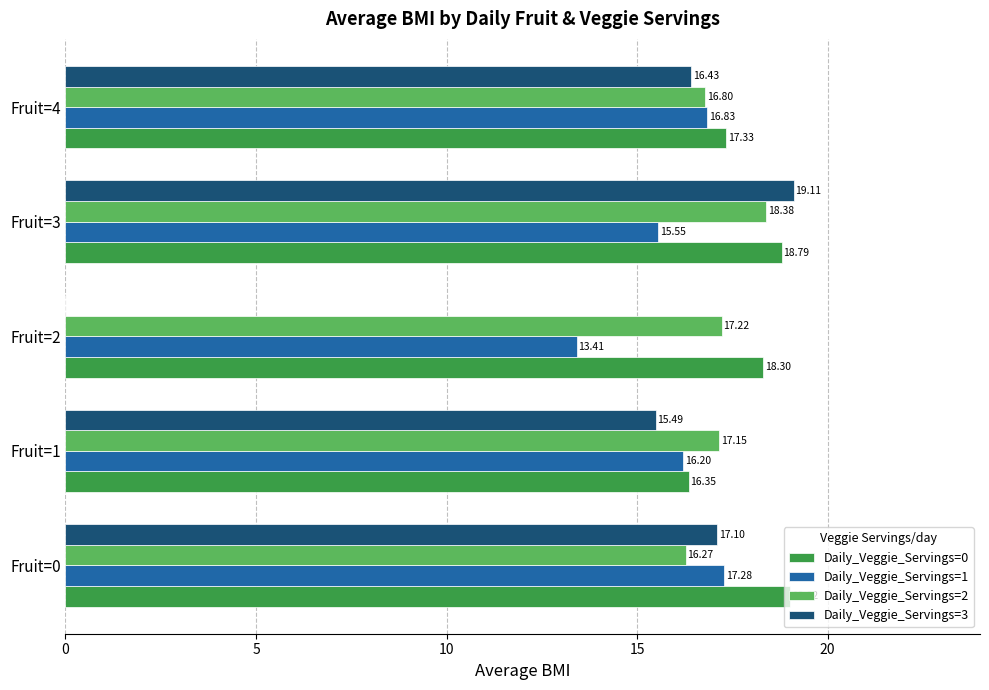

What is the sum of all Daily_Veggie_Servings=1 values?

79.3